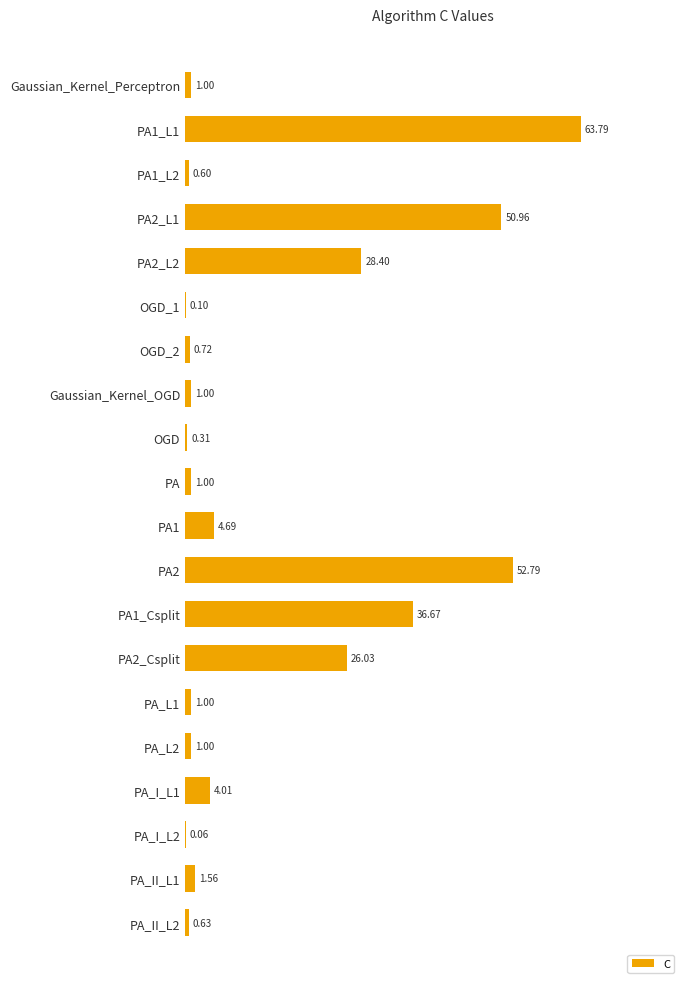

What is the sum of the values at PA2_L1 and PA_L1?

52.0